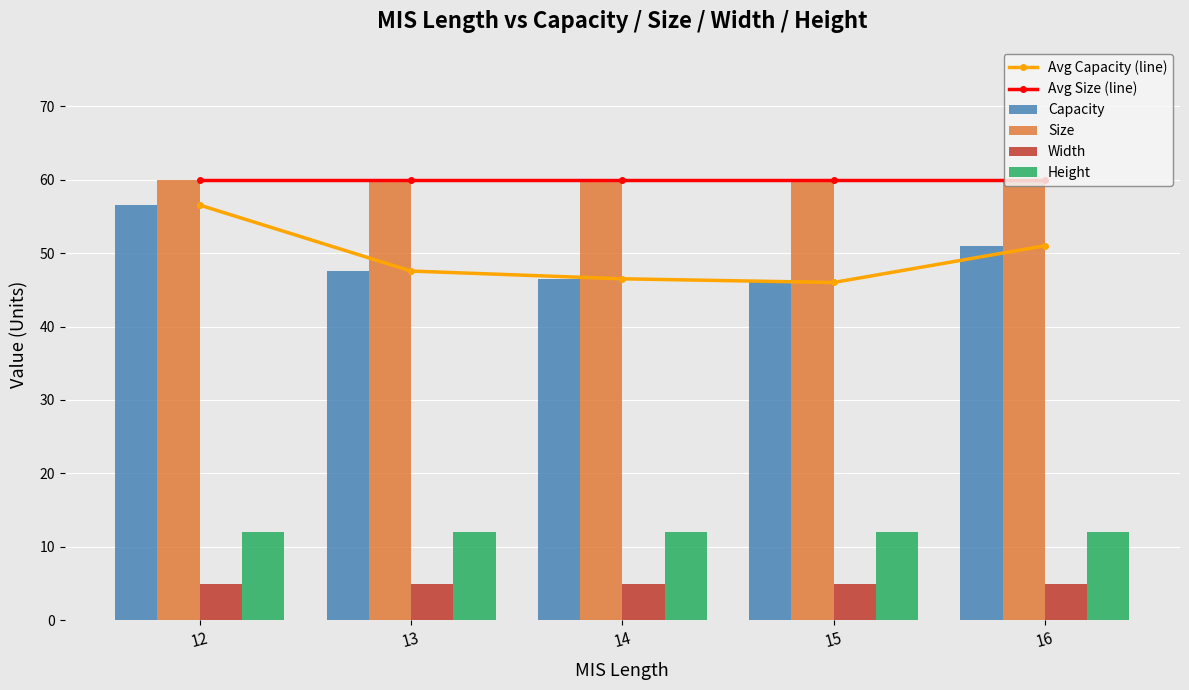

Are the bars grouped side by side (vs. stacked)?

Yes